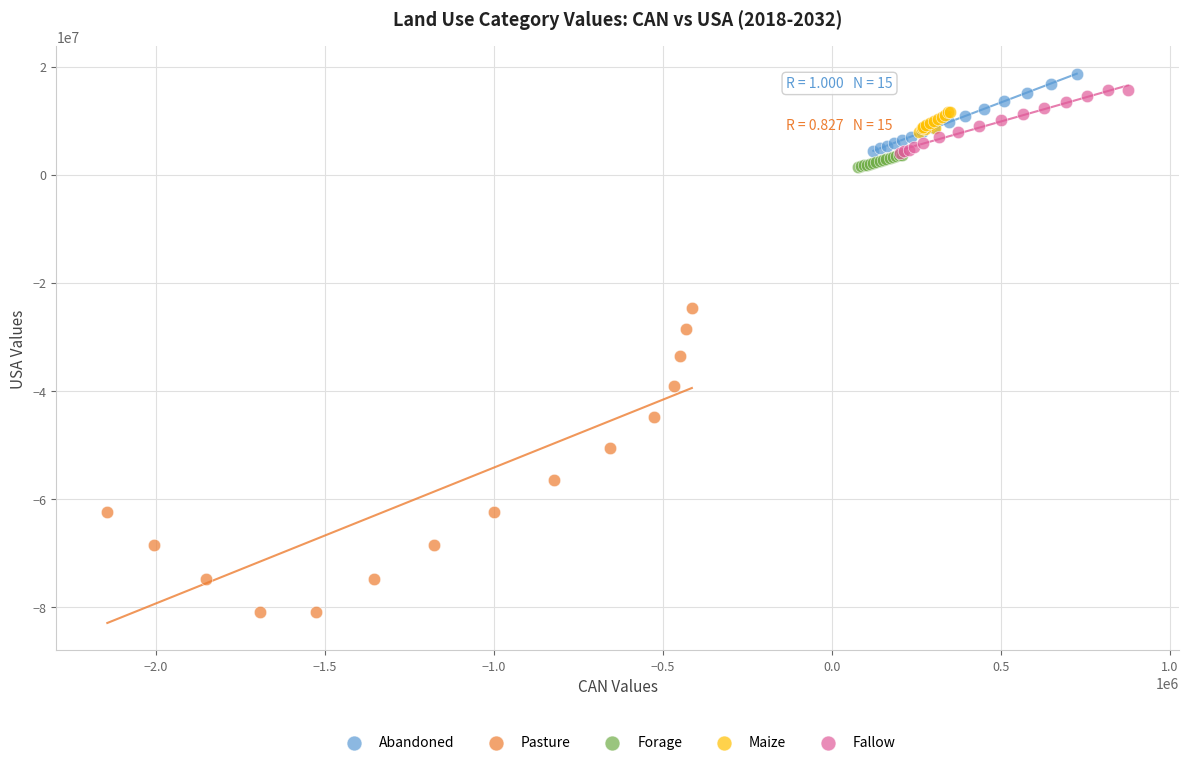

Which series has the widest spread of Y values?

Pasture